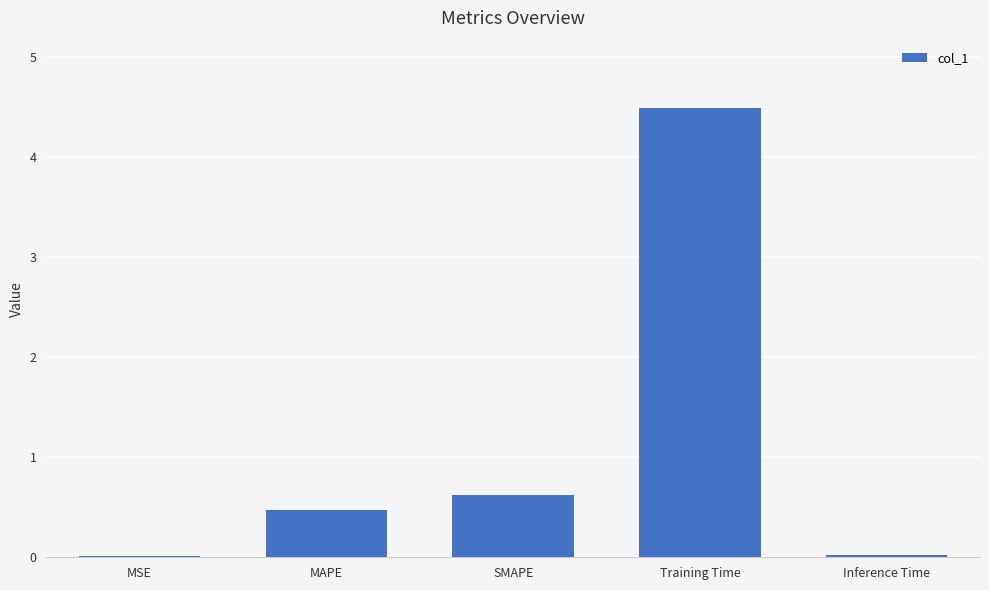

What is the average value?

1.1